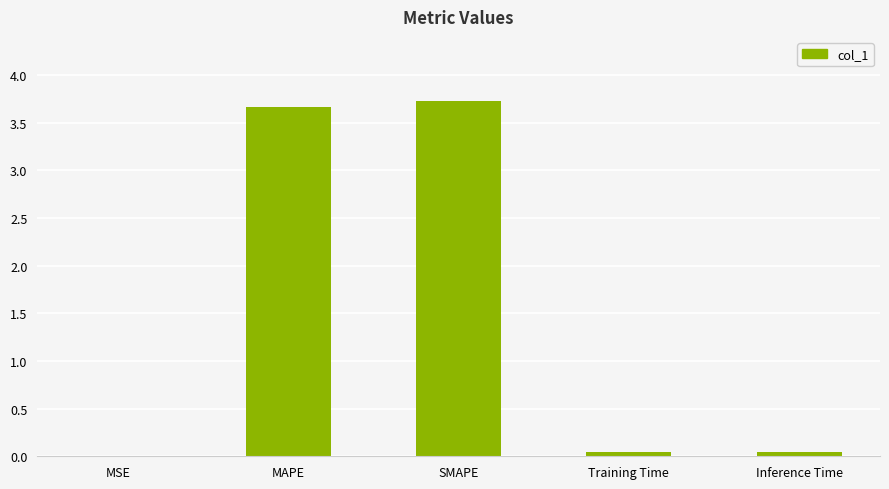

Is it true that the value at Inference Time is 0.0?

True